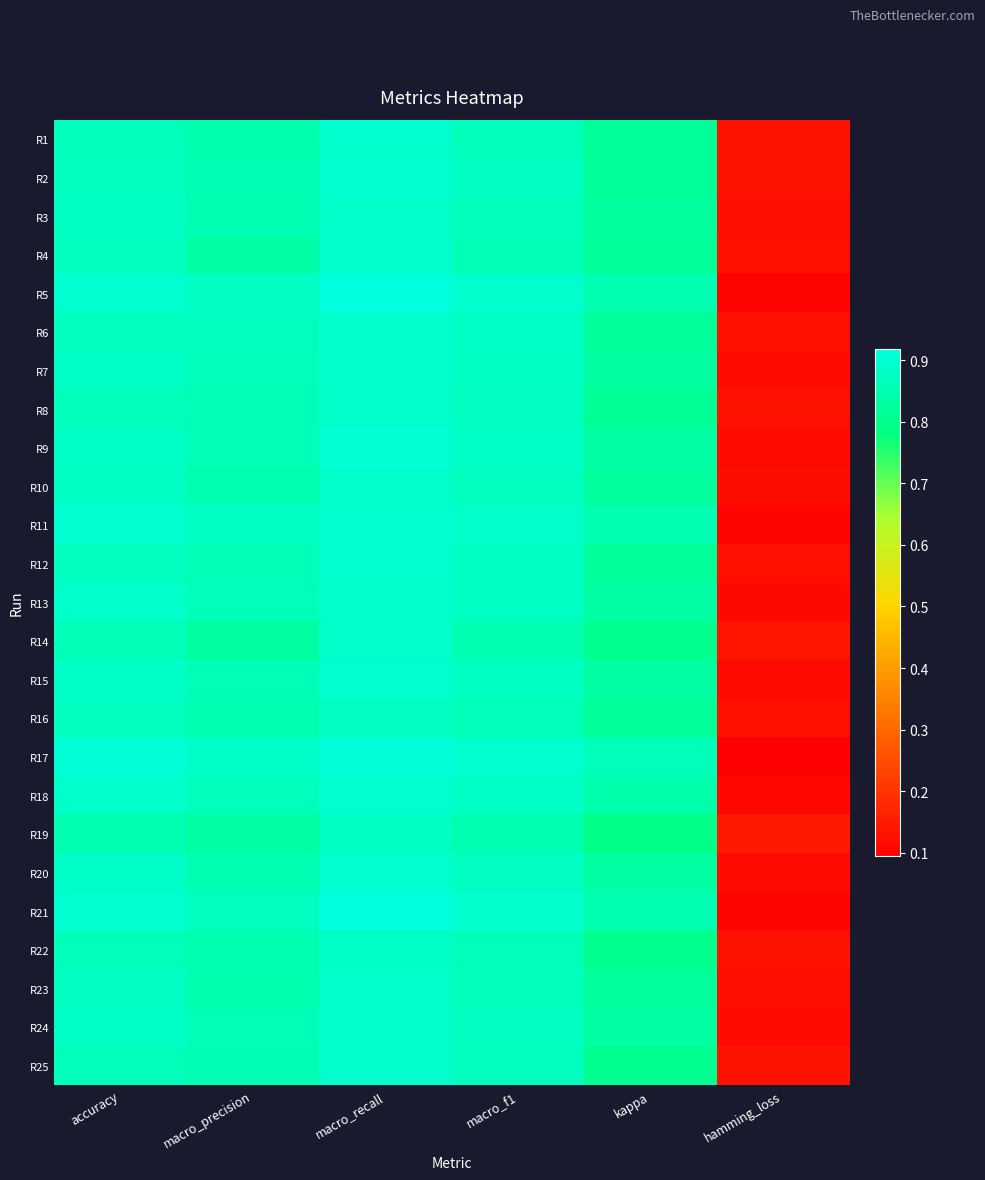

Reading left to right, transcribe all the data shown in this chart.

R1: accuracy=0.9	macro_precision=0.8	macro_recall=0.9	macro_f1=0.9	kappa=0.8	hamming_loss=0.1
R2: accuracy=0.9	macro_precision=0.9	macro_recall=0.9	macro_f1=0.9	kappa=0.8	hamming_loss=0.1
R3: accuracy=0.9	macro_precision=0.9	macro_recall=0.9	macro_f1=0.9	kappa=0.8	hamming_loss=0.1
R4: accuracy=0.9	macro_precision=0.8	macro_recall=0.9	macro_f1=0.9	kappa=0.8	hamming_loss=0.1
R5: accuracy=0.9	macro_precision=0.9	macro_recall=0.9	macro_f1=0.9	kappa=0.9	hamming_loss=0.1
R6: accuracy=0.9	macro_precision=0.9	macro_recall=0.9	macro_f1=0.9	kappa=0.8	hamming_loss=0.1
R7: accuracy=0.9	macro_precision=0.9	macro_recall=0.9	macro_f1=0.9	kappa=0.8	hamming_loss=0.1
R8: accuracy=0.9	macro_precision=0.9	macro_recall=0.9	macro_f1=0.9	kappa=0.8	hamming_loss=0.1
R9: accuracy=0.9	macro_precision=0.9	macro_recall=0.9	macro_f1=0.9	kappa=0.8	hamming_loss=0.1
R10: accuracy=0.9	macro_precision=0.9	macro_recall=0.9	macro_f1=0.9	kappa=0.8	hamming_loss=0.1
R11: accuracy=0.9	macro_precision=0.9	macro_recall=0.9	macro_f1=0.9	kappa=0.9	hamming_loss=0.1
R12: accuracy=0.9	macro_precision=0.9	macro_recall=0.9	macro_f1=0.9	kappa=0.8	hamming_loss=0.1
R13: accuracy=0.9	macro_precision=0.9	macro_recall=0.9	macro_f1=0.9	kappa=0.8	hamming_loss=0.1
R14: accuracy=0.9	macro_precision=0.8	macro_recall=0.9	macro_f1=0.9	kappa=0.8	hamming_loss=0.1
R15: accuracy=0.9	macro_precision=0.9	macro_recall=0.9	macro_f1=0.9	kappa=0.8	hamming_loss=0.1
R16: accuracy=0.9	macro_precision=0.9	macro_recall=0.9	macro_f1=0.9	kappa=0.8	hamming_loss=0.1
R17: accuracy=0.9	macro_precision=0.9	macro_recall=0.9	macro_f1=0.9	kappa=0.9	hamming_loss=0.1
R18: accuracy=0.9	macro_precision=0.9	macro_recall=0.9	macro_f1=0.9	kappa=0.8	hamming_loss=0.1
R19: accuracy=0.9	macro_precision=0.8	macro_recall=0.9	macro_f1=0.9	kappa=0.8	hamming_loss=0.1
R20: accuracy=0.9	macro_precision=0.9	macro_recall=0.9	macro_f1=0.9	kappa=0.8	hamming_loss=0.1
R21: accuracy=0.9	macro_precision=0.9	macro_recall=0.9	macro_f1=0.9	kappa=0.9	hamming_loss=0.1
R22: accuracy=0.9	macro_precision=0.9	macro_recall=0.9	macro_f1=0.9	kappa=0.8	hamming_loss=0.1
R23: accuracy=0.9	macro_precision=0.8	macro_recall=0.9	macro_f1=0.9	kappa=0.8	hamming_loss=0.1
R24: accuracy=0.9	macro_precision=0.9	macro_recall=0.9	macro_f1=0.9	kappa=0.8	hamming_loss=0.1
R25: accuracy=0.9	macro_precision=0.9	macro_recall=0.9	macro_f1=0.9	kappa=0.8	hamming_loss=0.1